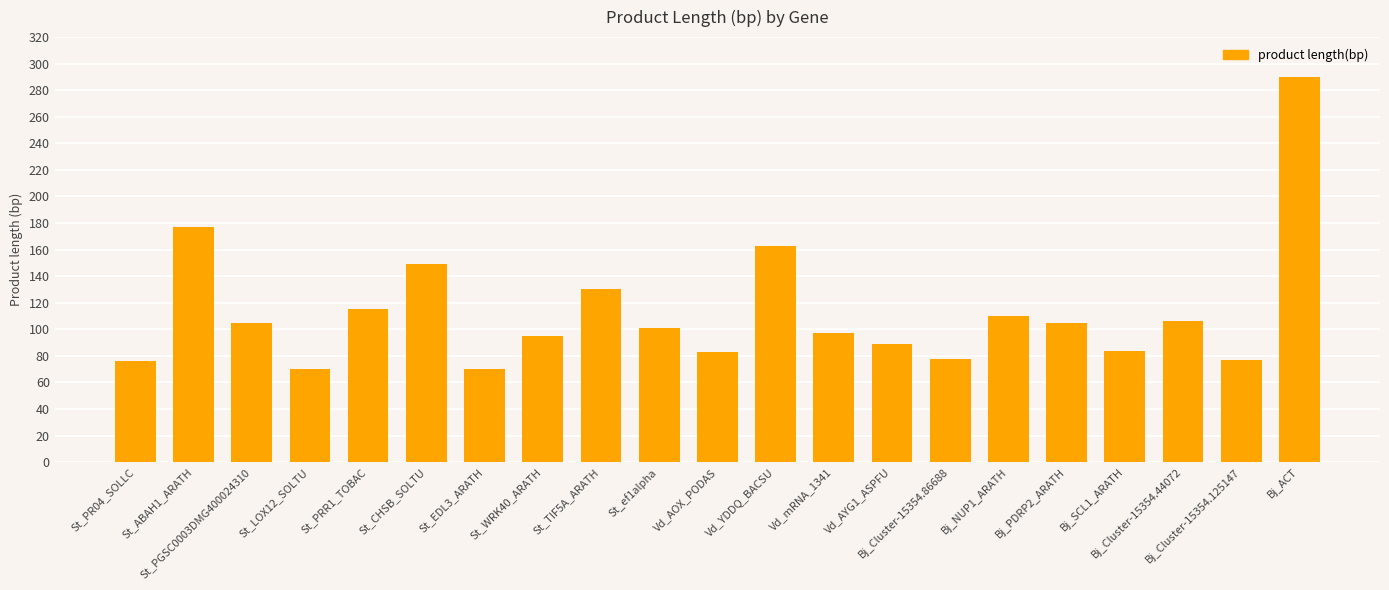

What is the smallest value displayed?

70